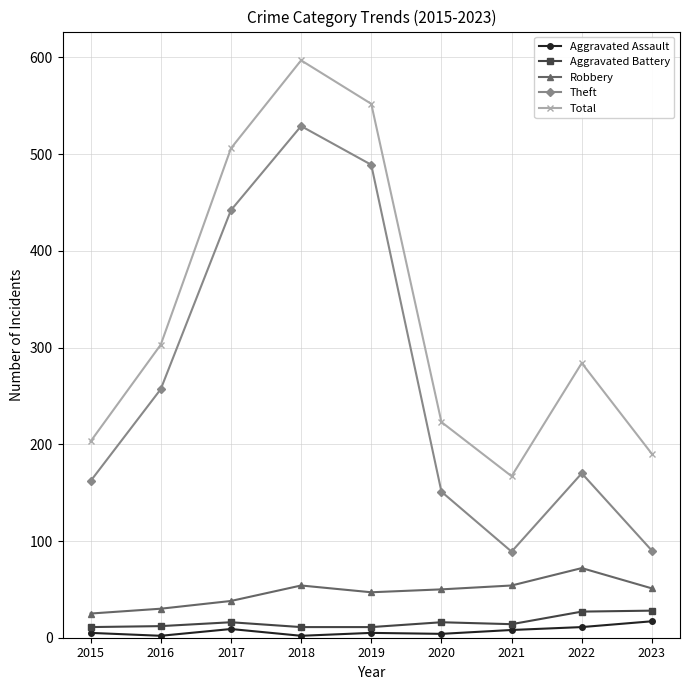

What is the difference between the maximum and minimum values in the Aggravated Battery series?

17